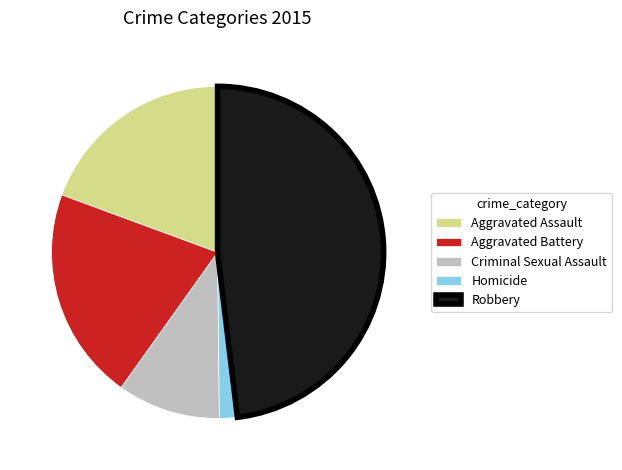

Approximately how many times larger is the value at Aggravated Assault compared to Robbery?

0.4